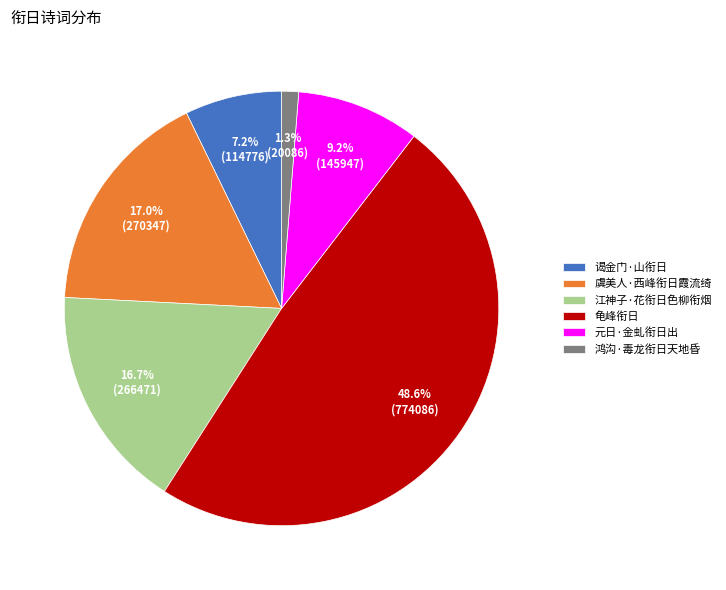

The 元日·金虬衔日出 slice represents 1% of the pie. True or false?

False